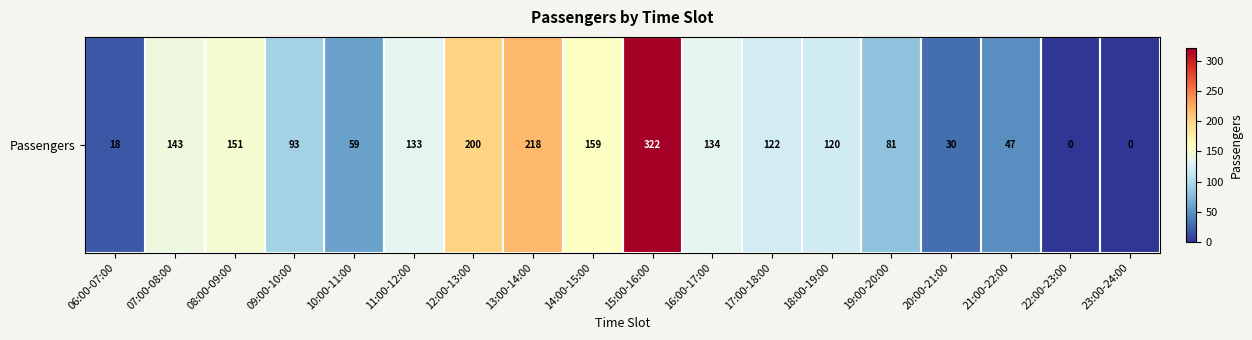

What is the approximate value at 11:00-12:00, to the nearest 10?

130